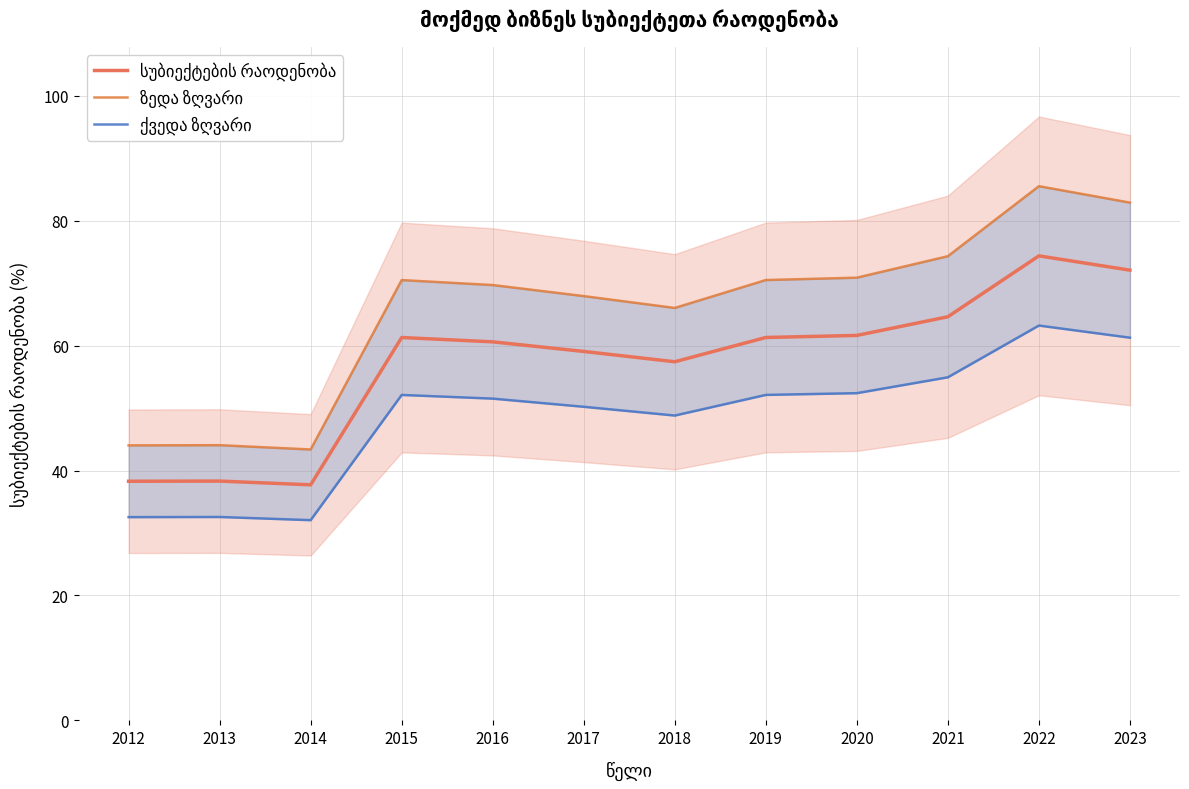

List the labels in order of ზედა ზღვარი value, largest first.

2022, 2023, 2021, 2020, 2019, 2015, 2016, 2017, 2018, 2013, 2012, 2014